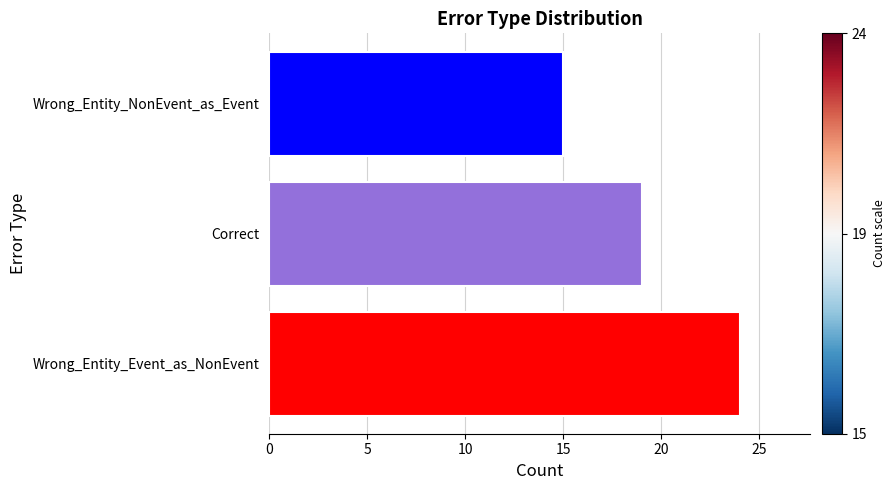

What is the change in value from Wrong_Entity_Event_as_NonEvent to Correct?

-5